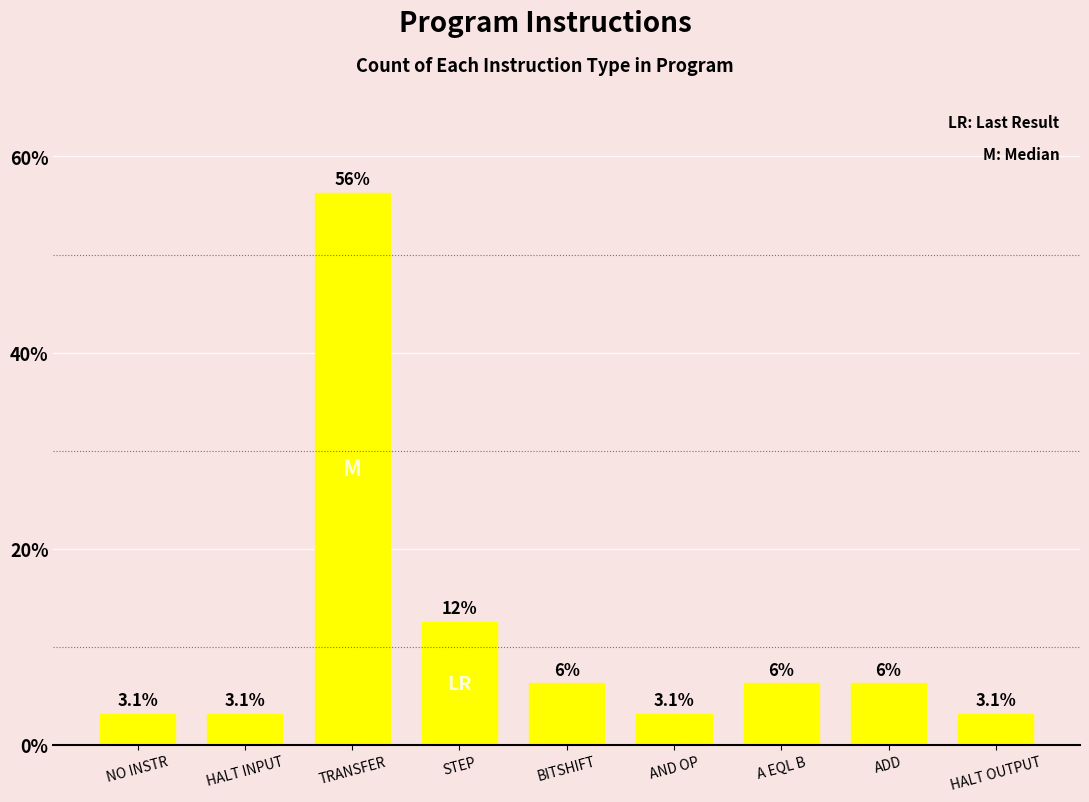

Approximately how many times larger is the value at BITSHIFT compared to ADD?

1.0